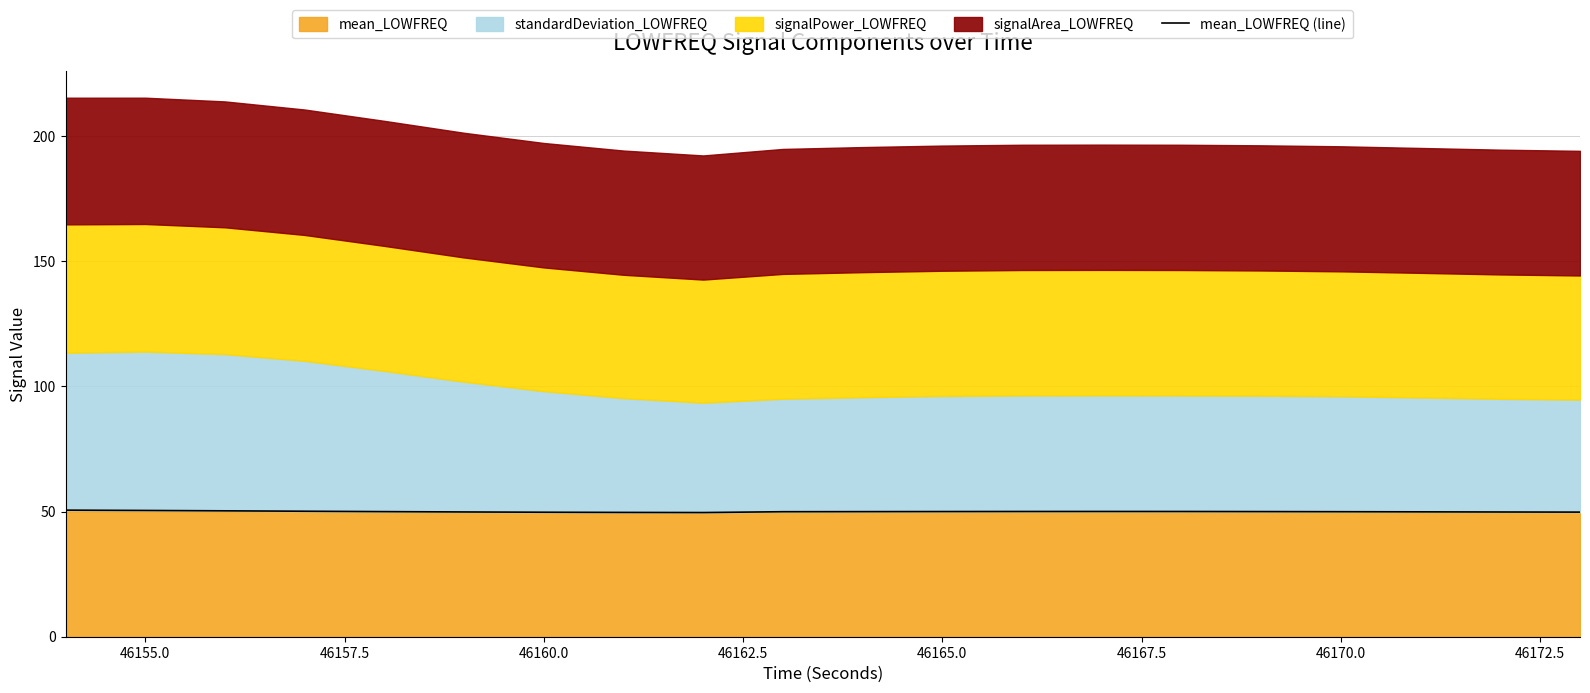

True or false: mean_LOWFREQ has a value of 30.2 at 46160.0.

False